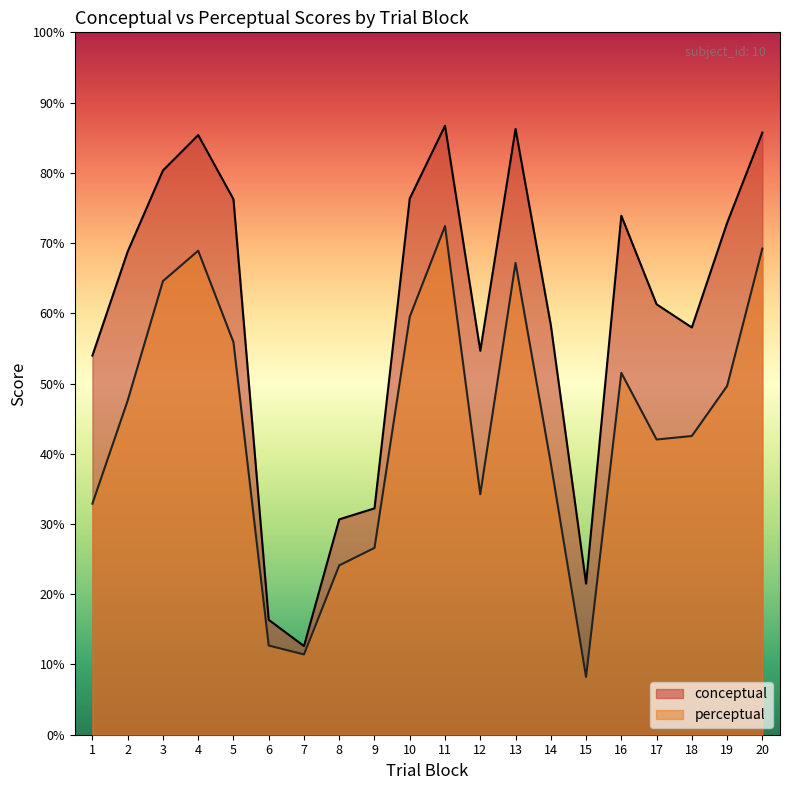

Which has a higher value, 9 or 17?

17